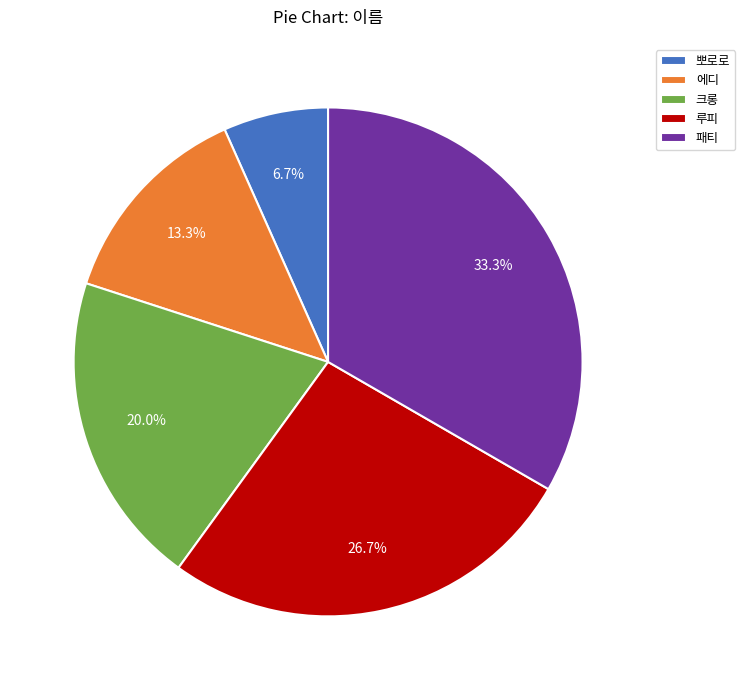

Is there a majority slice in this chart?

No